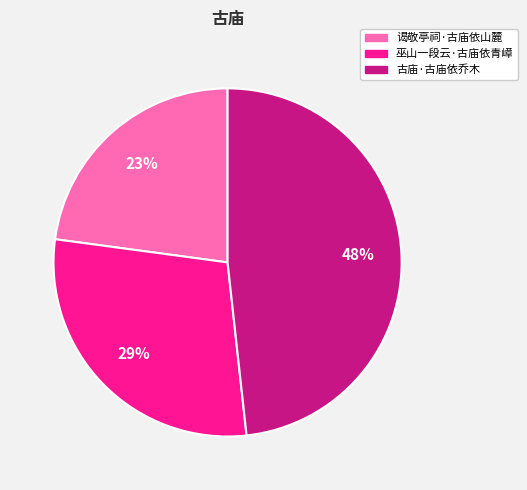

To the nearest percent, what is the combined percentage of 谒敬亭祠·古庙依山麓 and 古庙·古庙依乔木?

71%